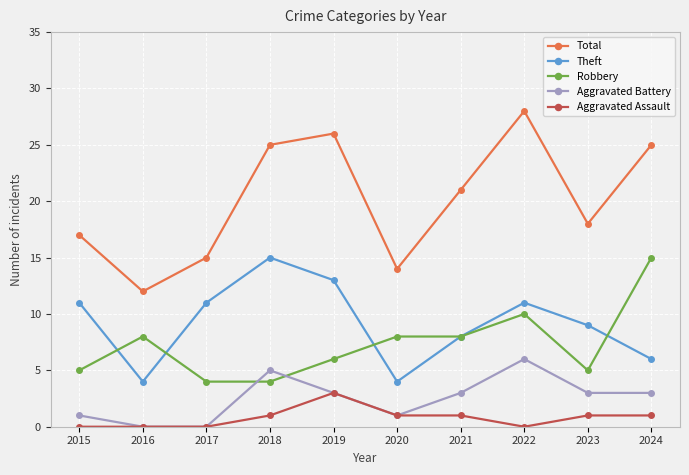

What is the approximate value of Total at 2024?

25